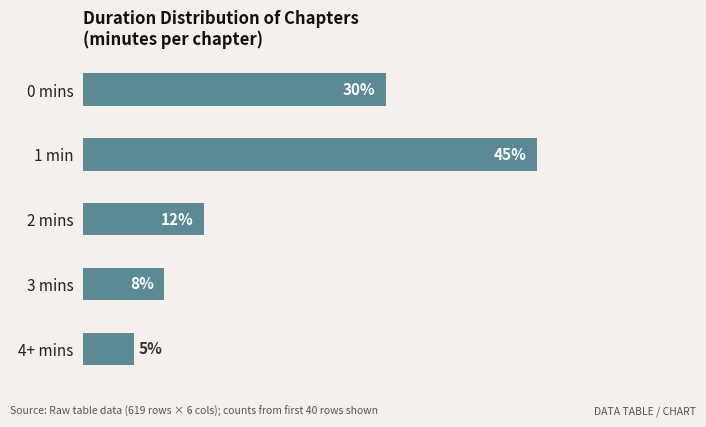

At which label is the value closest to 25?

0 mins